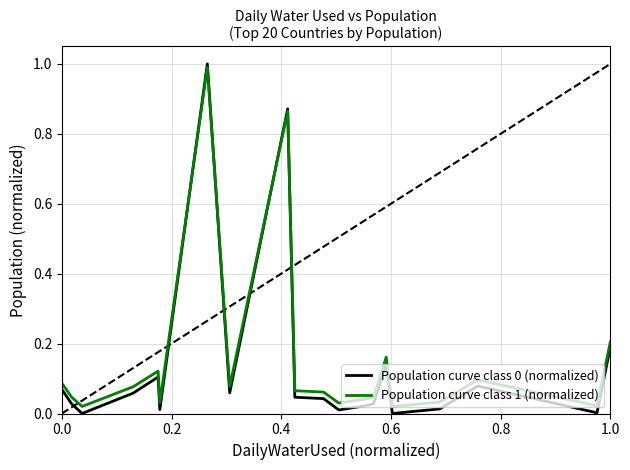

What is the maximum value shown in the chart?

1.0